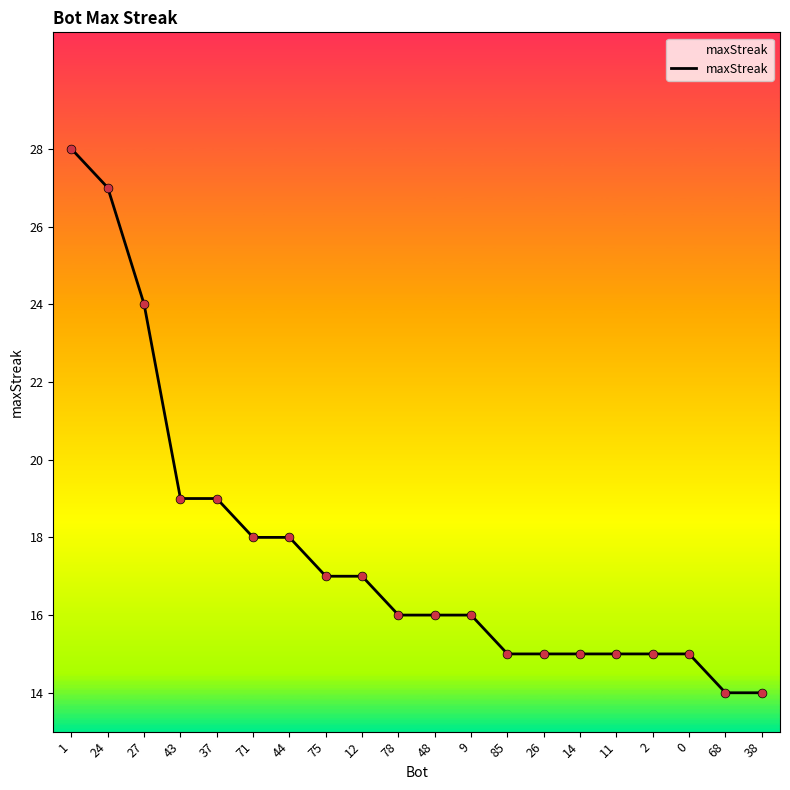

Between 68 and 9, which is larger?

9